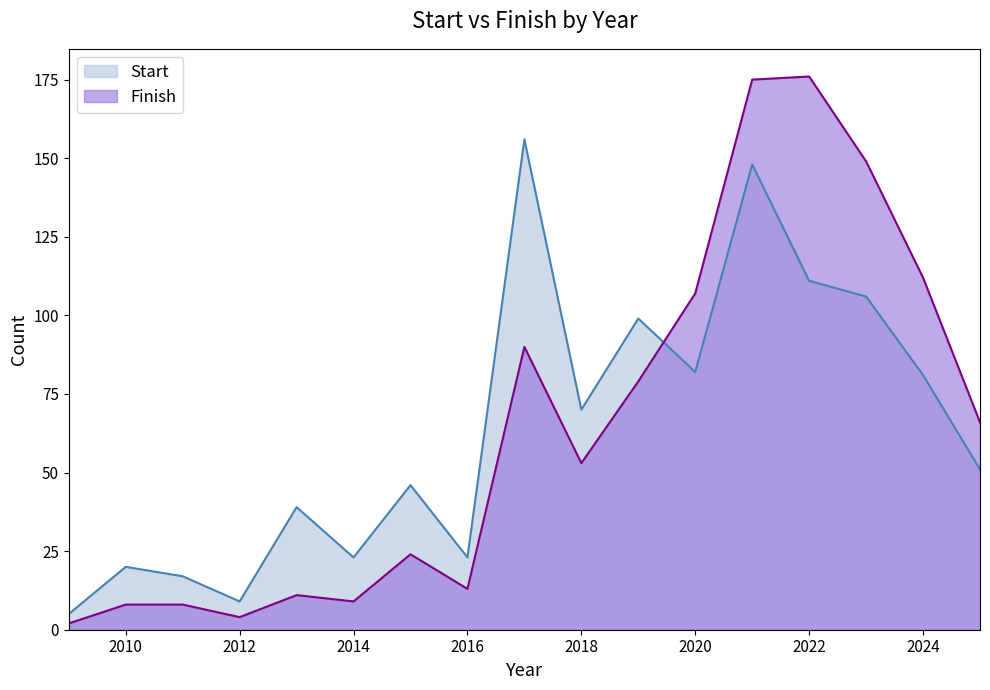

At which category does Start reach its first local valley?

2012